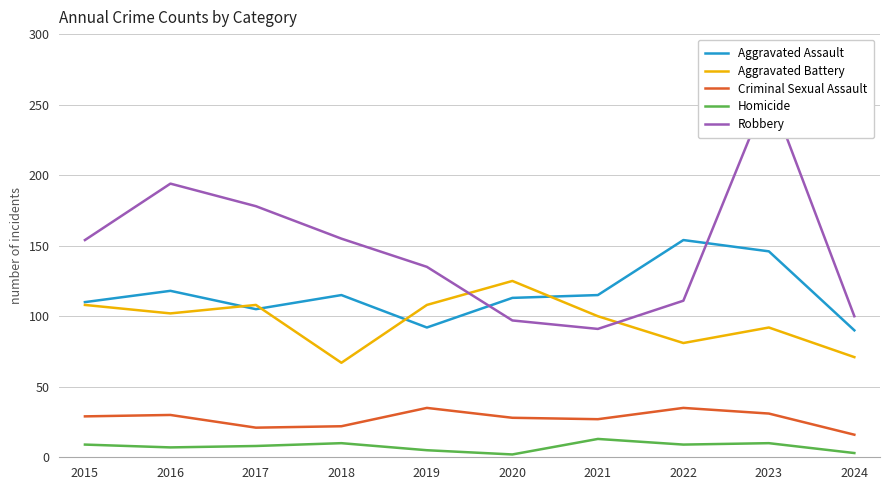

The Aggravated Battery series shows 71 at 2024. True or false?

True